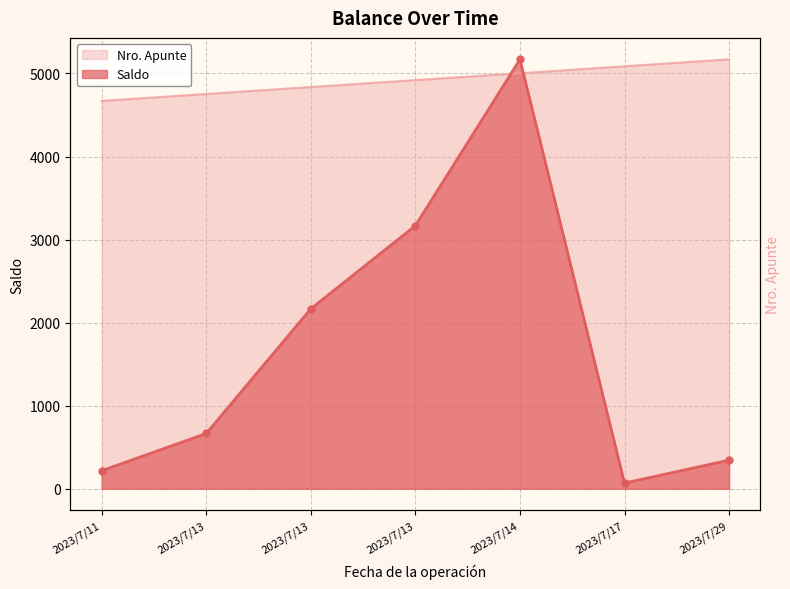

What is the sum of the Saldo values at 2023/7/29 and 2023/7/13?

3513.0